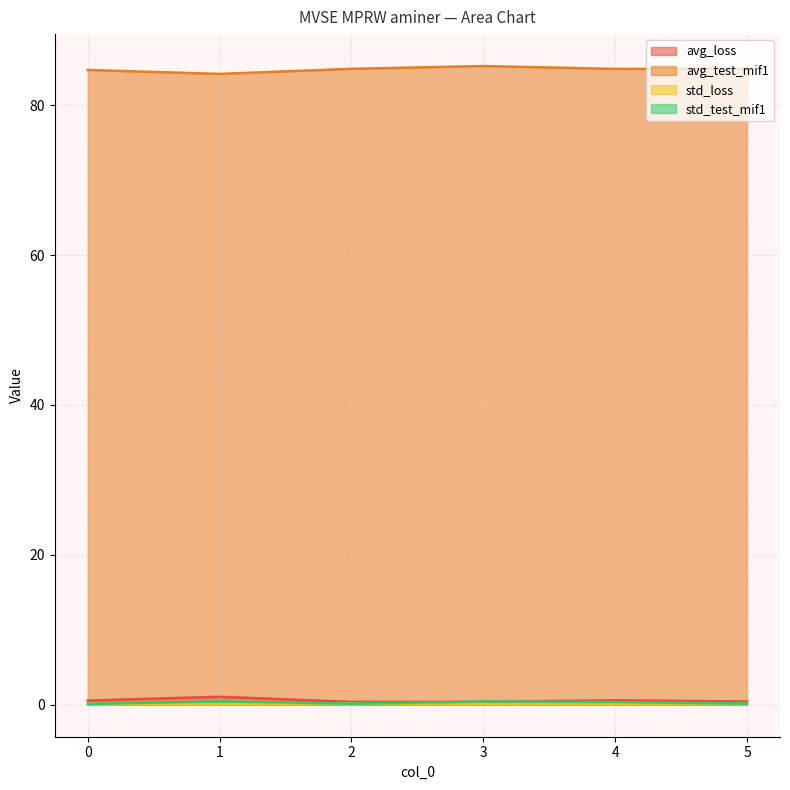

What is the approximate value of avg_loss at 2?

0.4